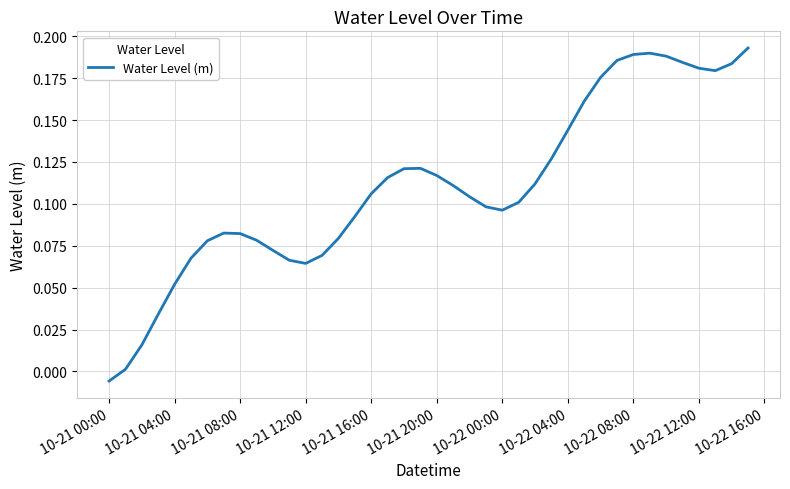

At which category does the chart reach its minimum across all series?

10-21 00:00